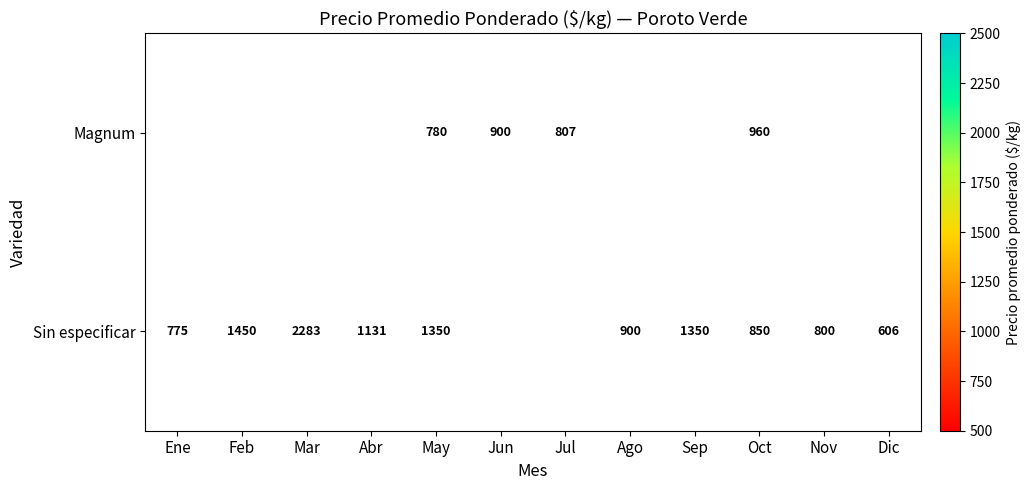

True or false: Sin especificar has a value of 164 at Dic.

False